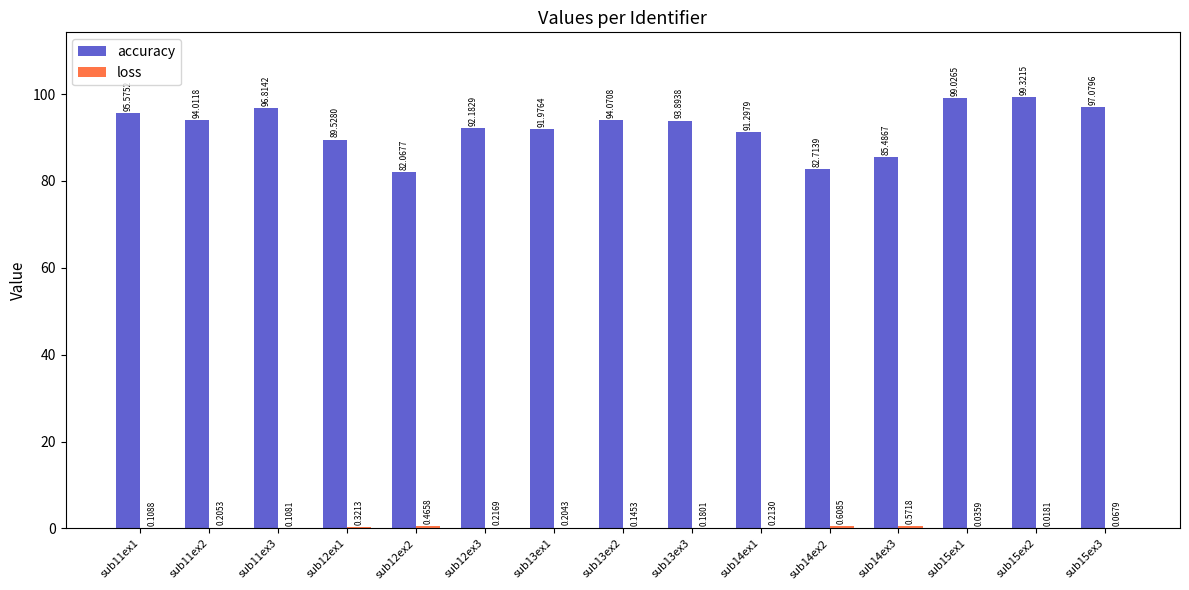

What is the sum of the accuracy values at sub14ex2 and sub14ex3?

168.2